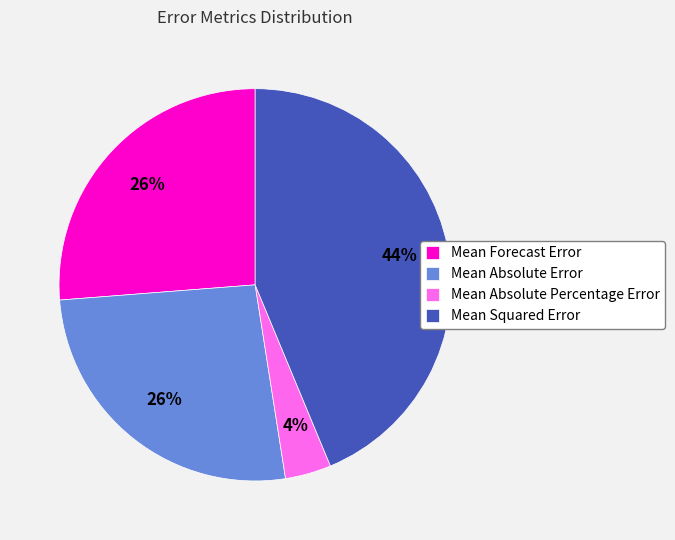

Between Mean Absolute Error and Mean Absolute Percentage Error, which is larger?

Mean Absolute Error